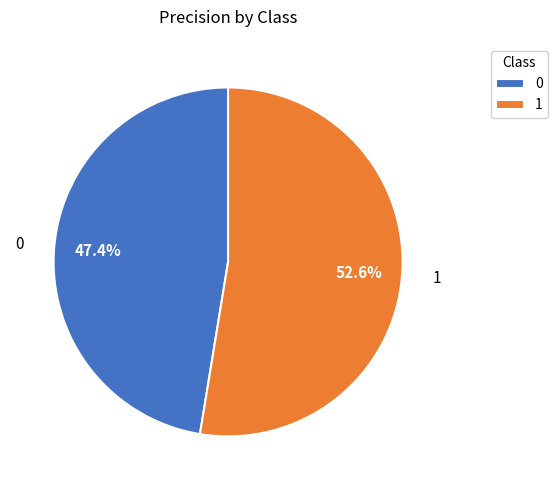

Between 0 and 1, which is larger?

1